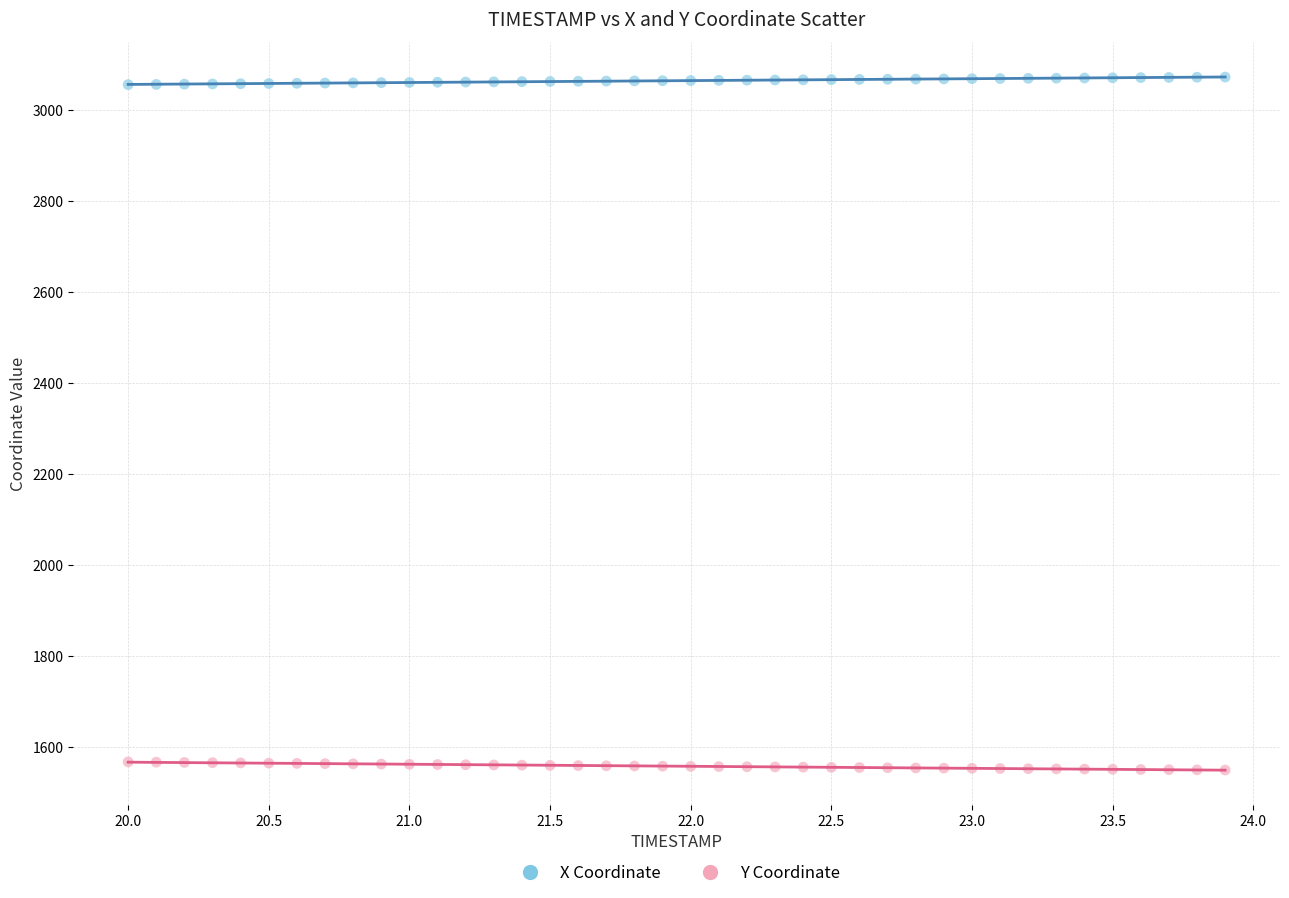

Across all data points, what is the range of X values (max minus min)?

3.9